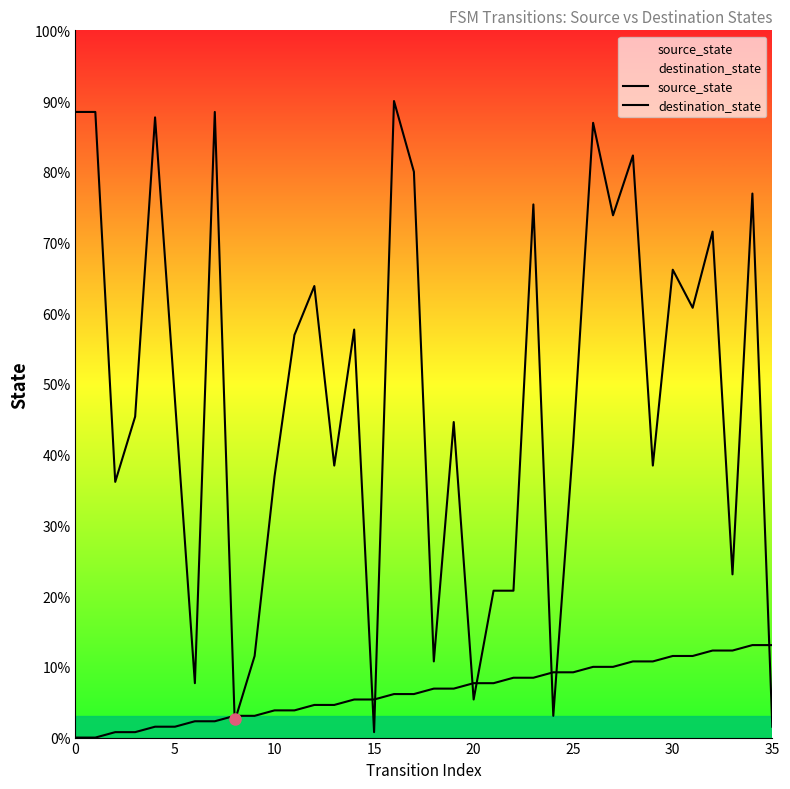

Does the chart display data point markers on the line(s)?

No